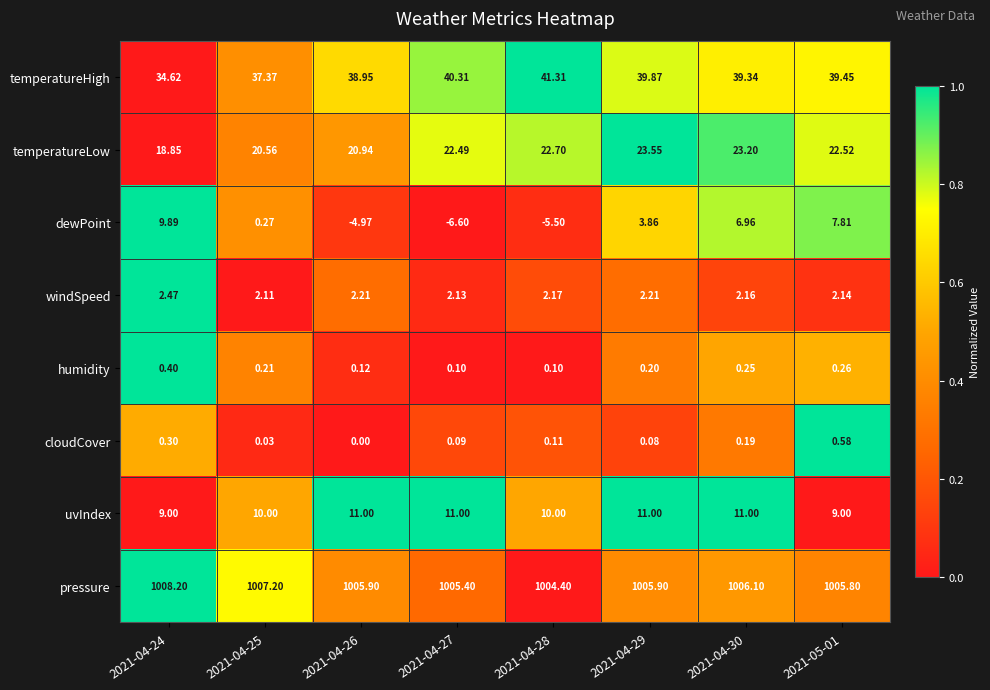

Is the value of windSpeed at 2021-05-01 greater than the value of cloudCover at 2021-04-30?

Yes